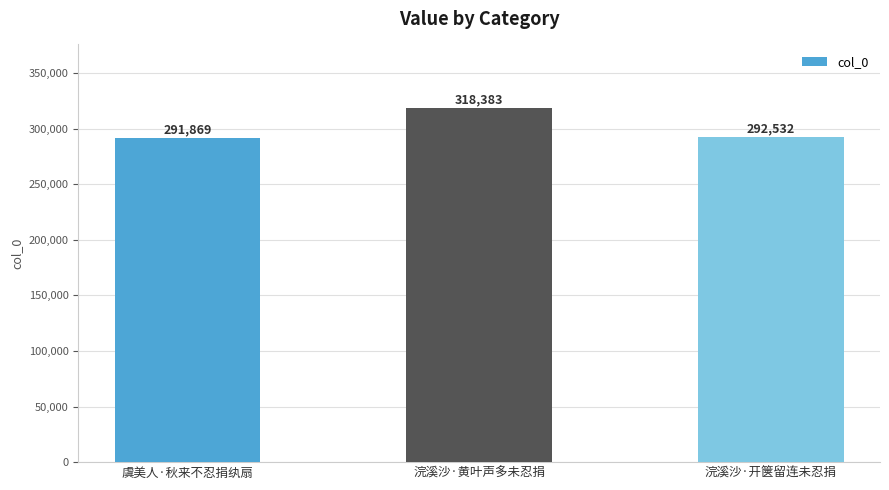

What position from the left is 浣溪沙·黄叶声多未忍捐?

2